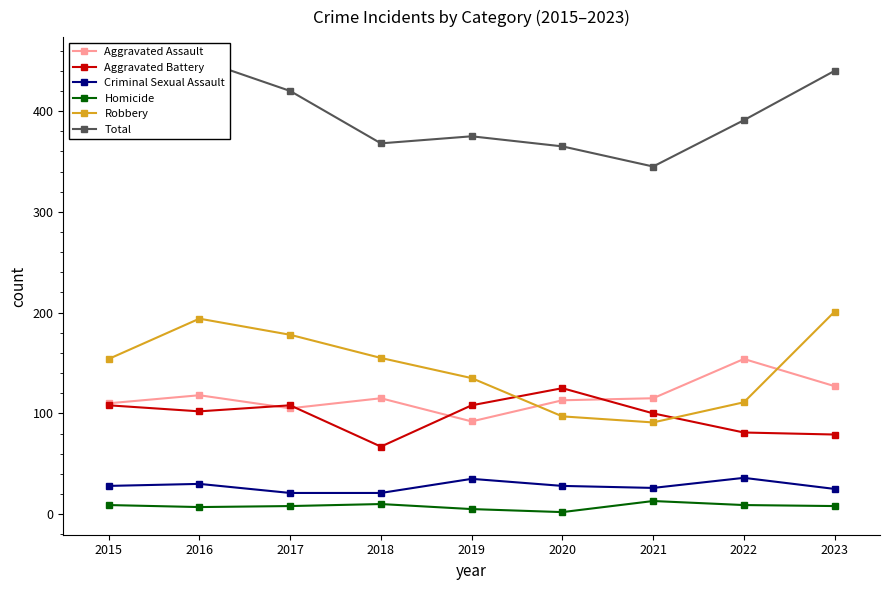

At which category does Robbery reach its first local valley?

2021